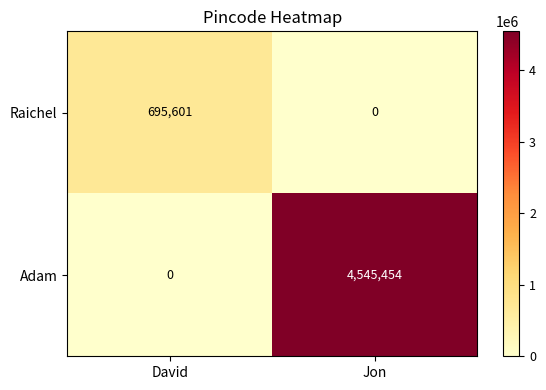

How many values in Adam are above zero?

1